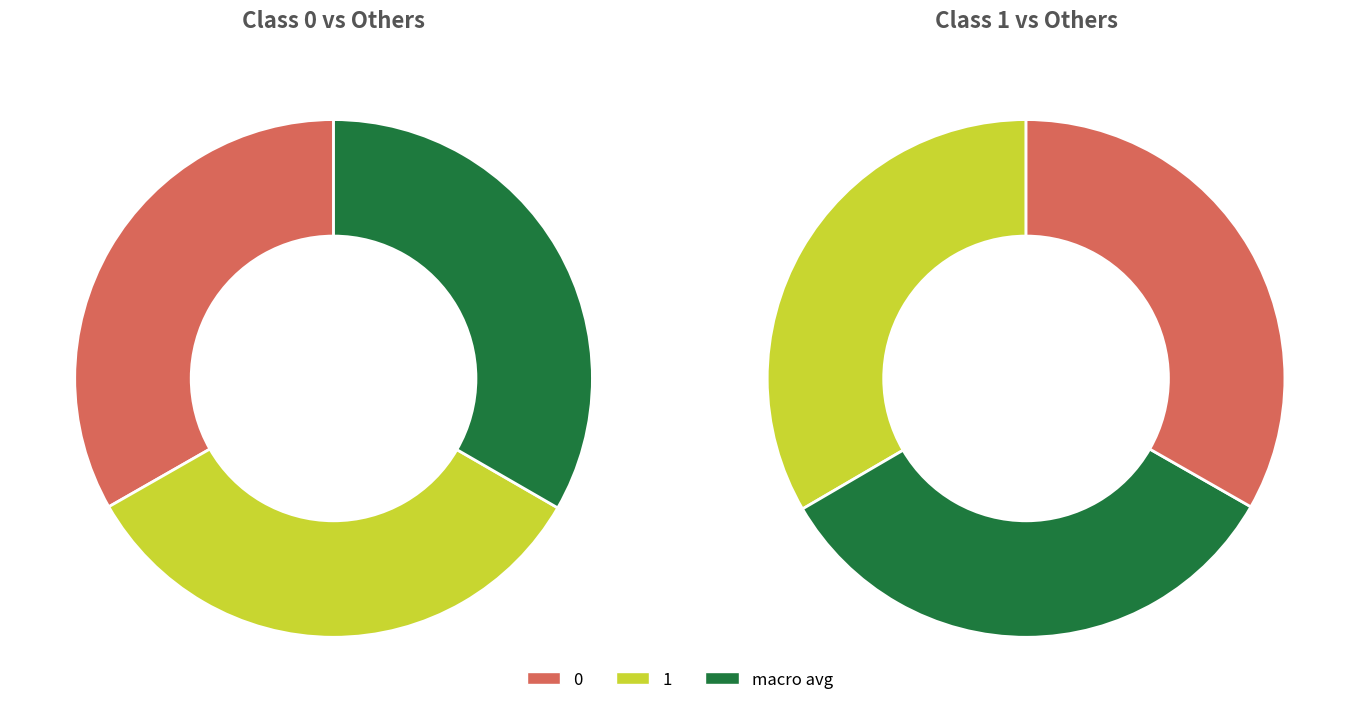

What portion of the pie excludes 1?

66.6%